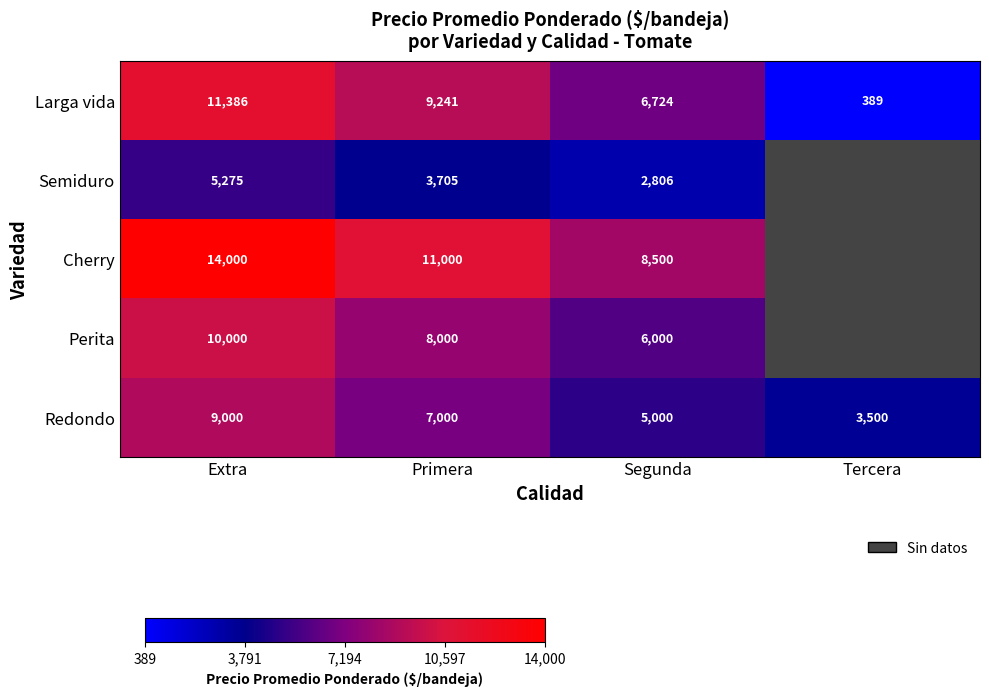

At which label does Redondo first exceed 7000?

Extra